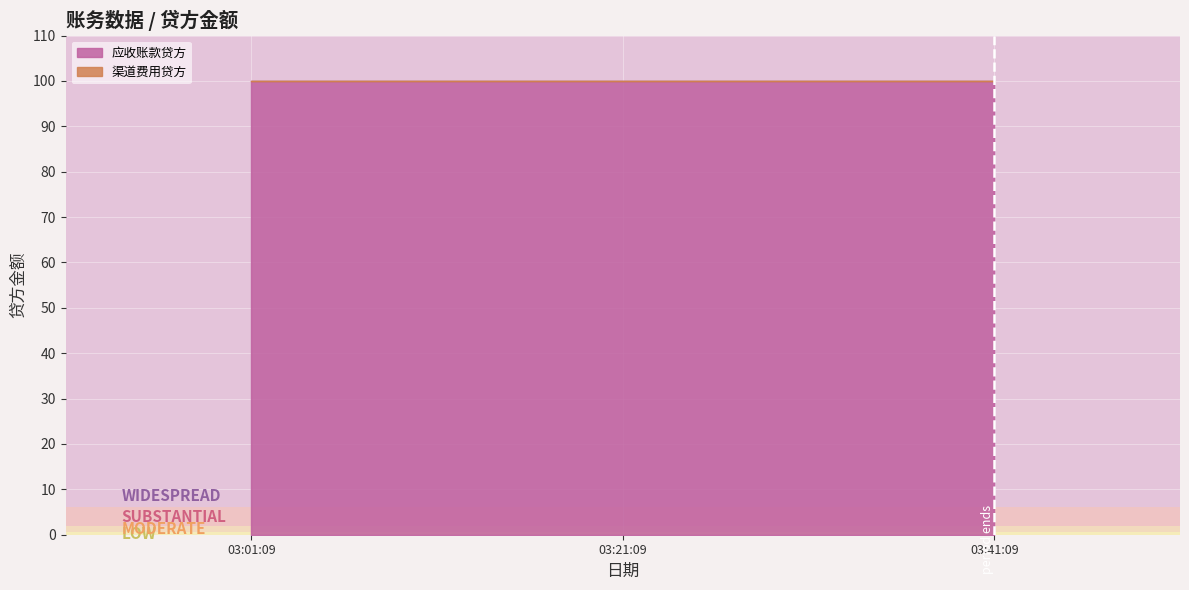

What is the value of the 应收账款贷方 point at the 3rd from the left?

99.9